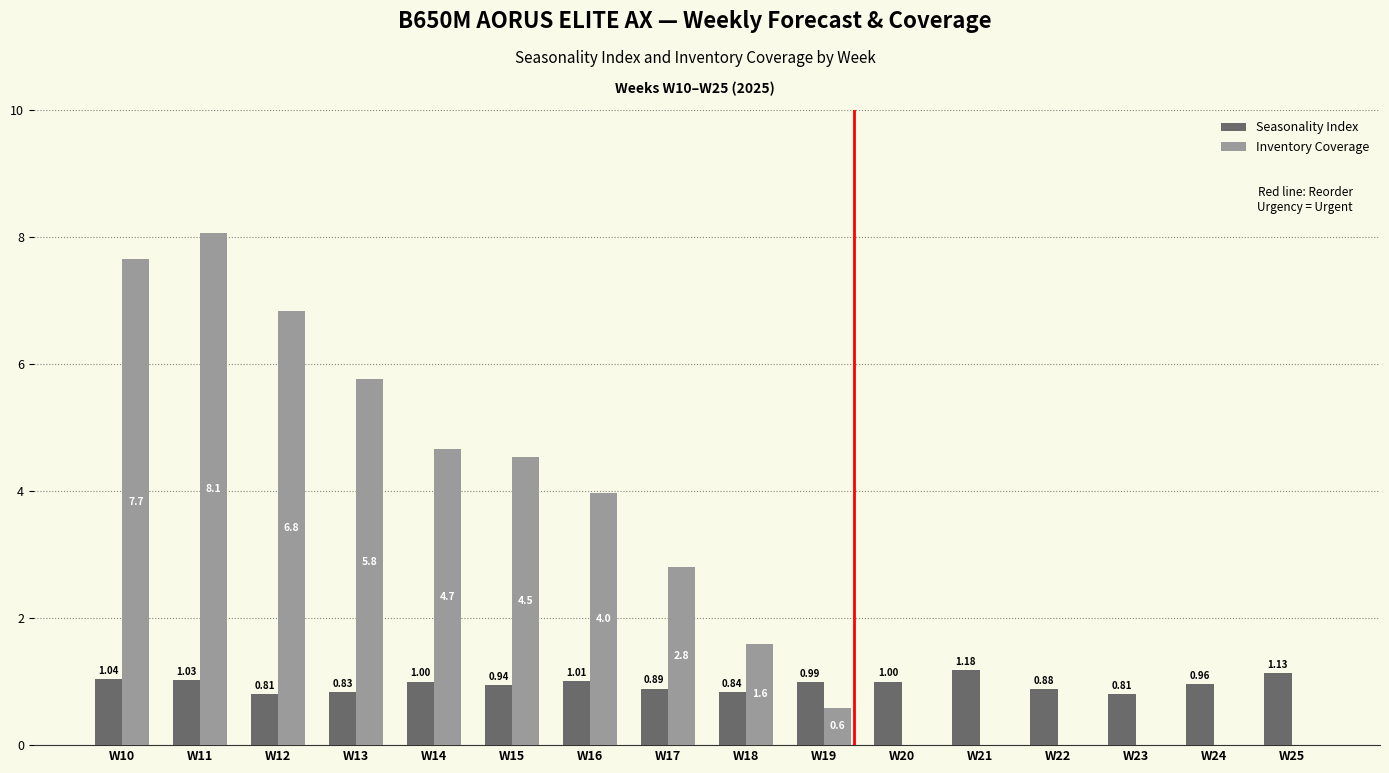

How many values in Inventory Coverage are above zero?

10